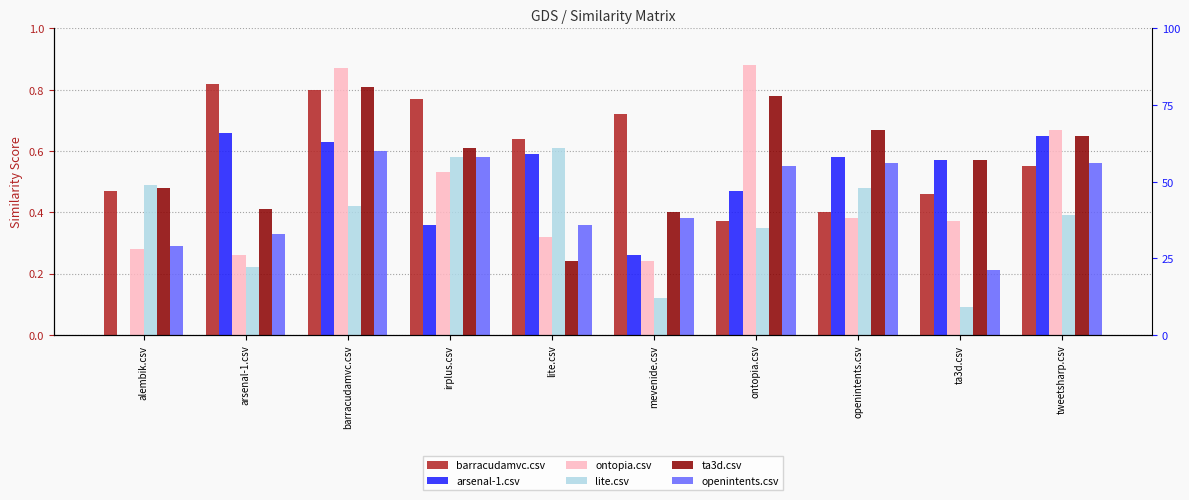

What are all the series names shown in the legend?

barracudamvc.csv, arsenal-1.csv, ontopia.csv, lite.csv, ta3d.csv, openintents.csv